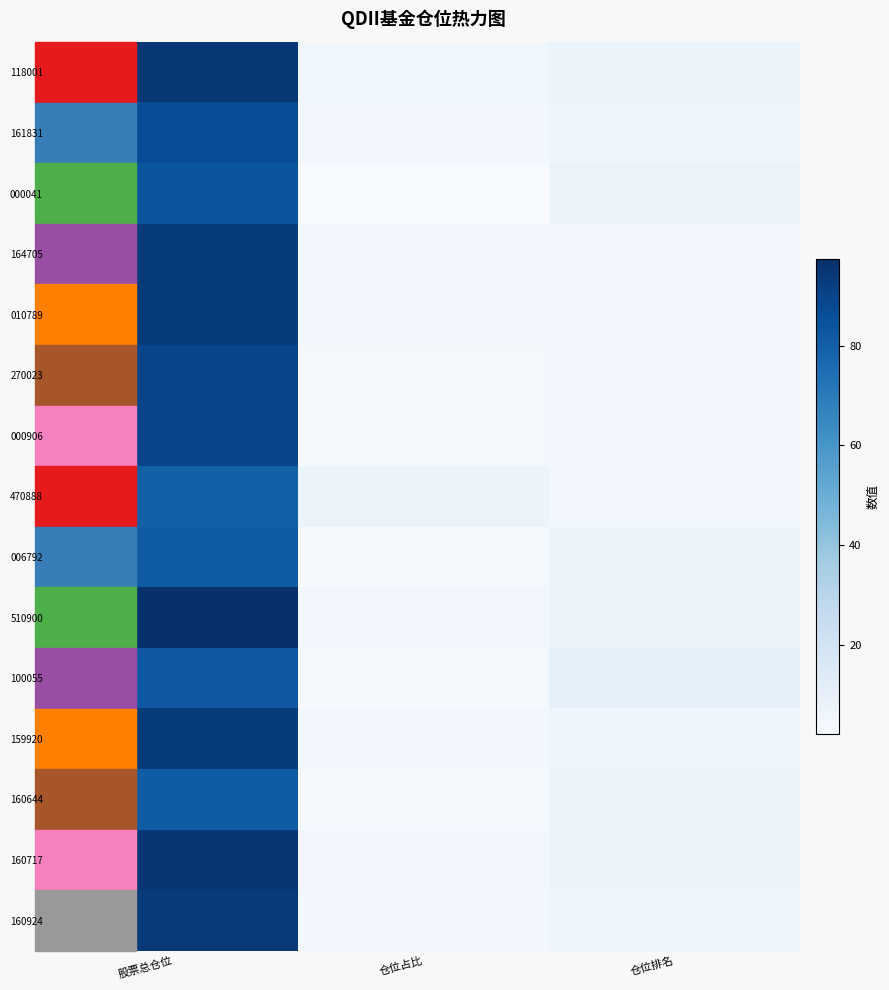

What is the smallest value displayed?

2.0